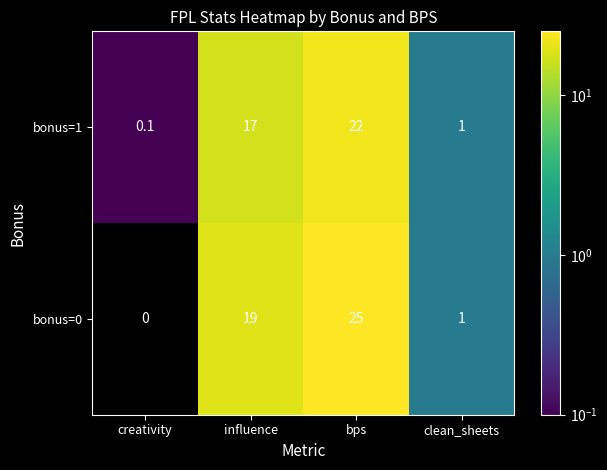

Which category has the lowest value in the bonus=0 series?

creativity